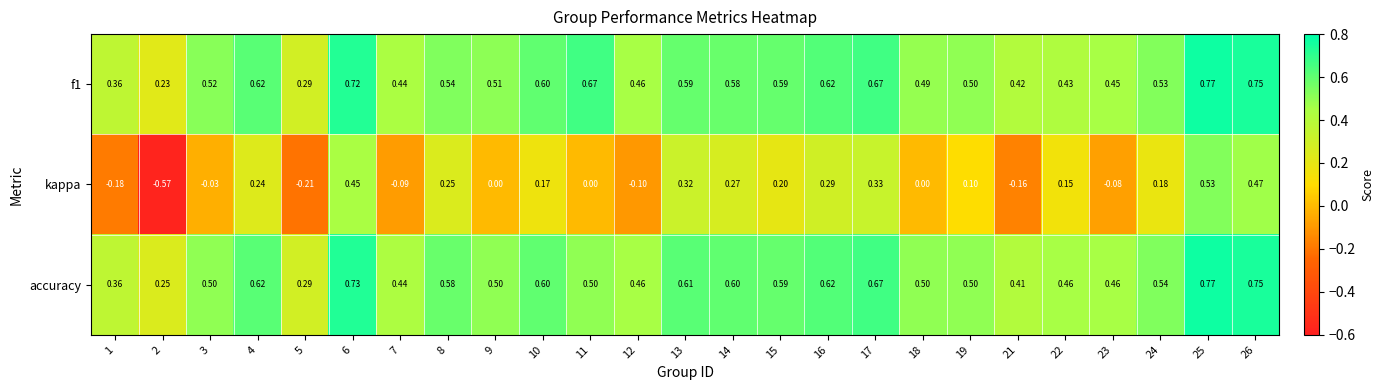

Is the value of accuracy at 23 greater than the value of f1 at 1?

Yes